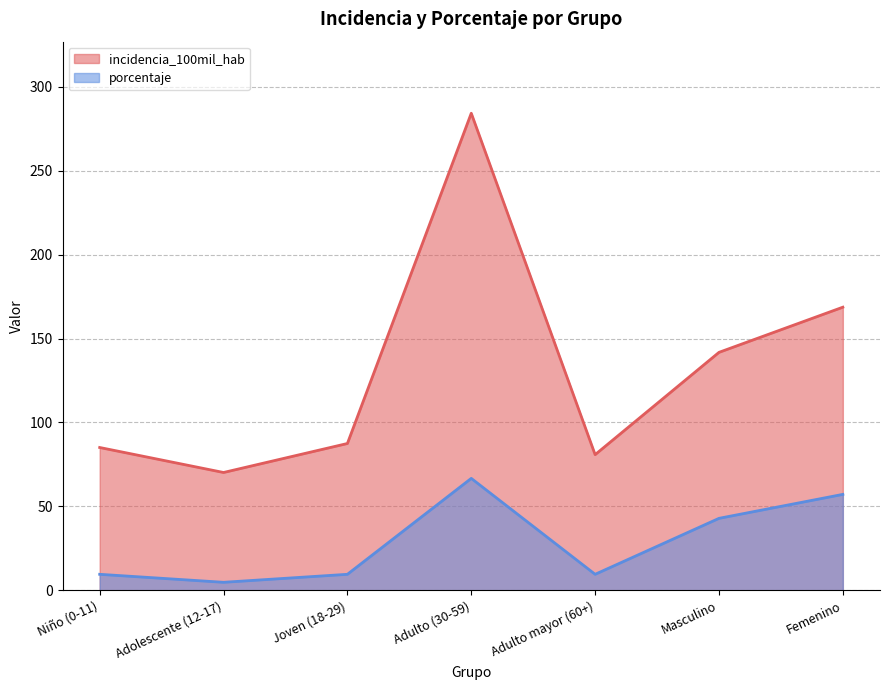

What position from the left is Adulto mayor (60+)?

5